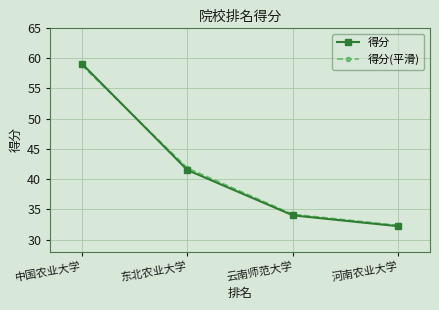

What is the average value of the 得分 series?

41.7